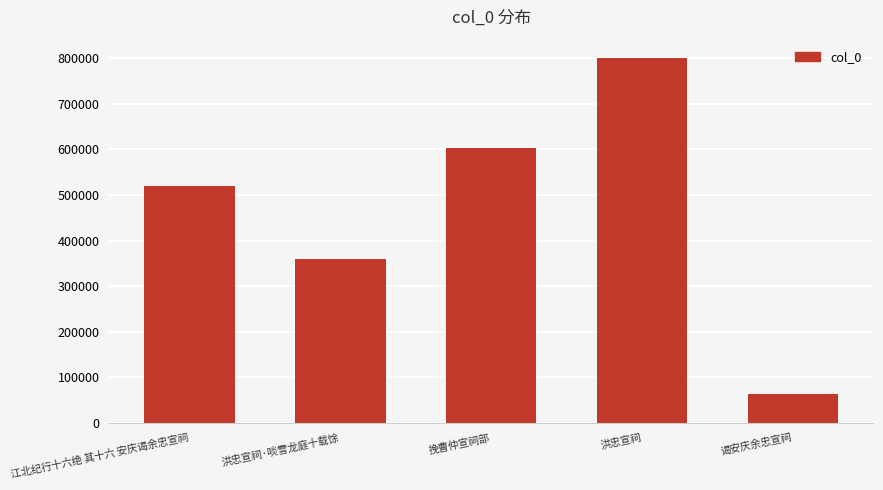

What is the greatest value displayed?

801157